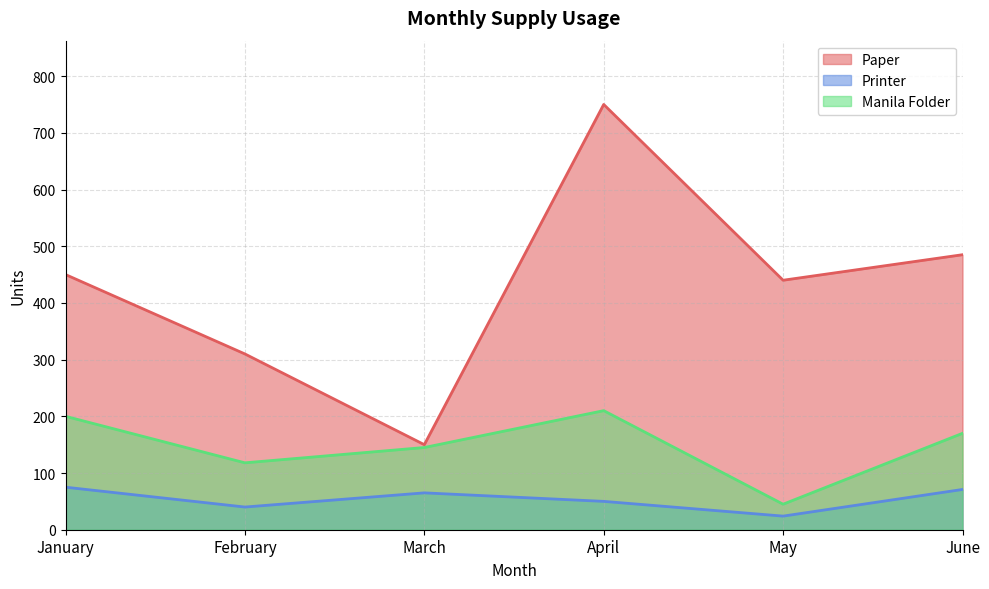

What is the value of the Paper point at the 4th from the left?

750